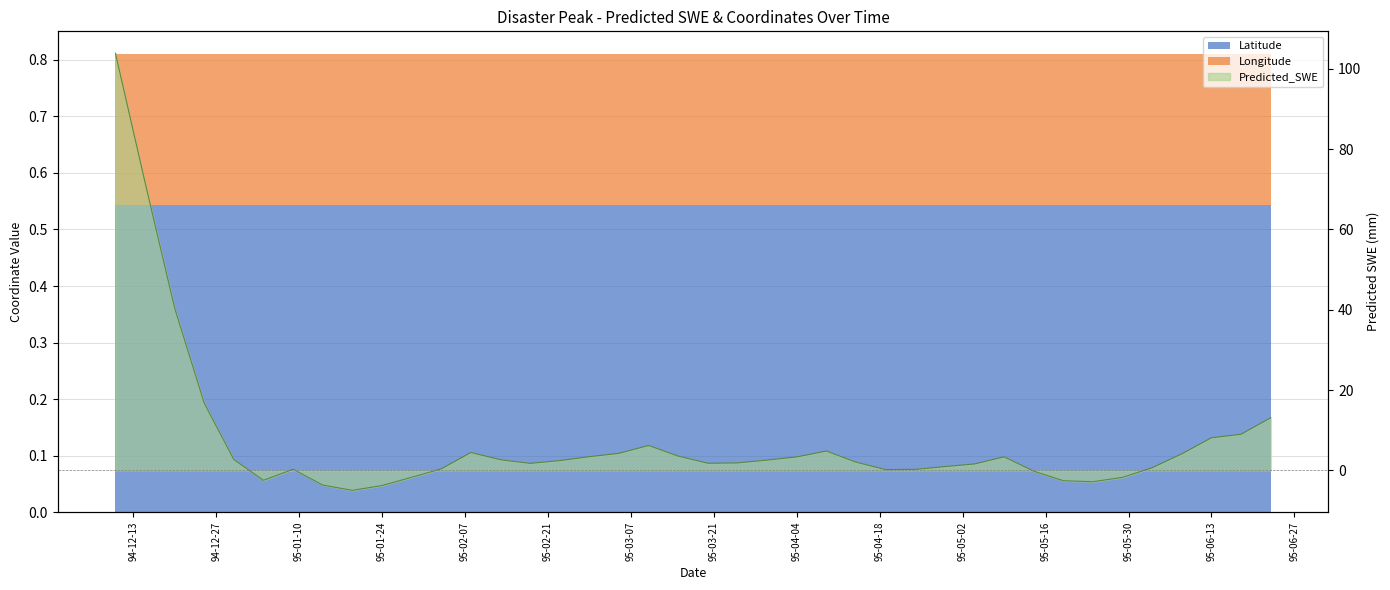

Which label corresponds to the smallest value in the chart?

95-04-04